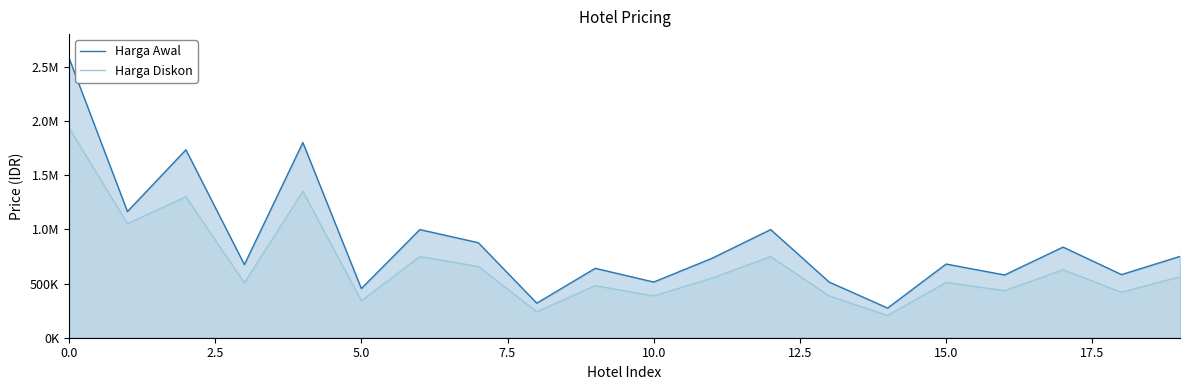

What is the value of the Harga Diskon point at the 6th from the left?

340000